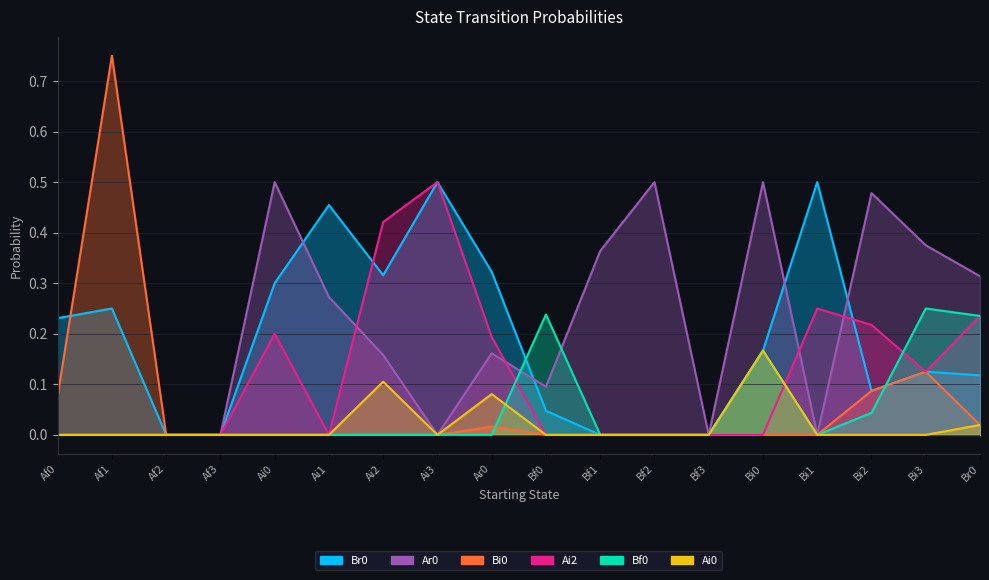

Which series has the largest total across all categories?

Ar0